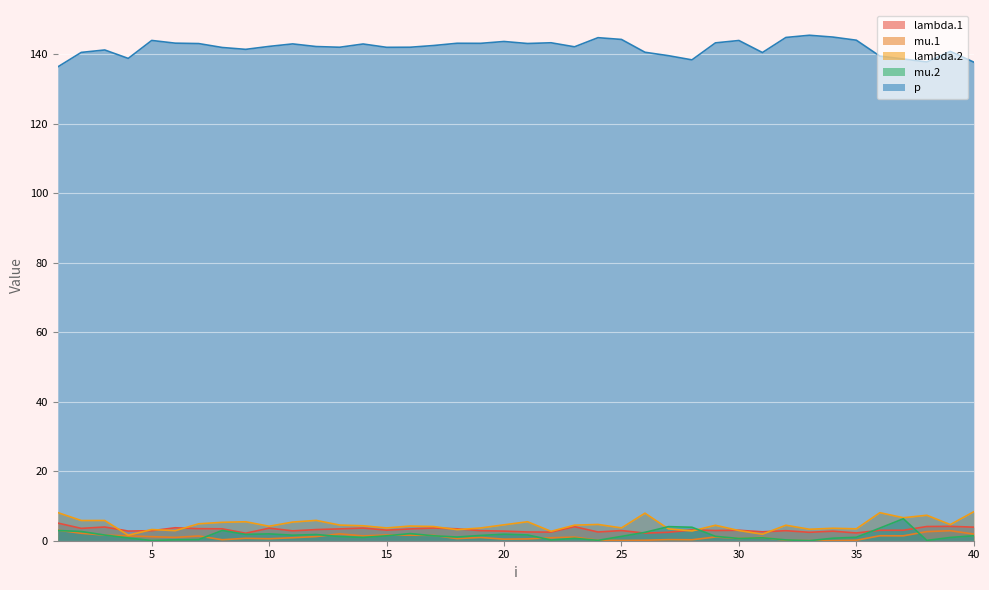

What is the value of the mu.1 point at the 5th from the left?

1.2